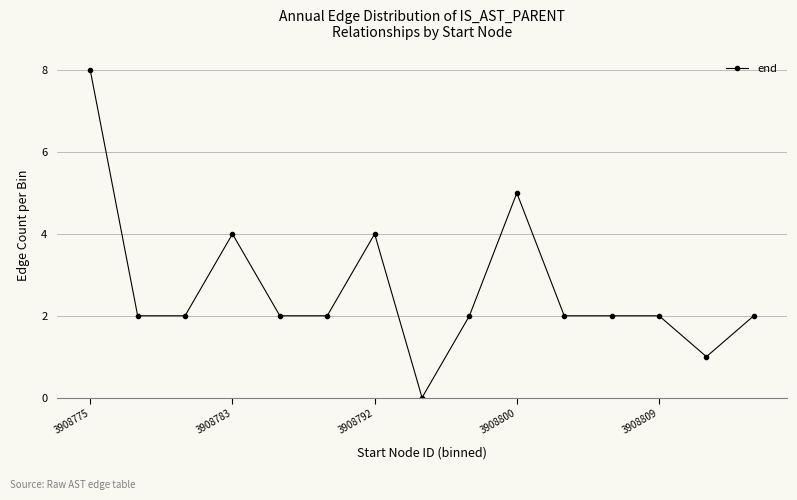

Reading left to right, extract all data points from this chart.

8	2	2	4	2	2	4	0	2	5	2	2	2	1	2